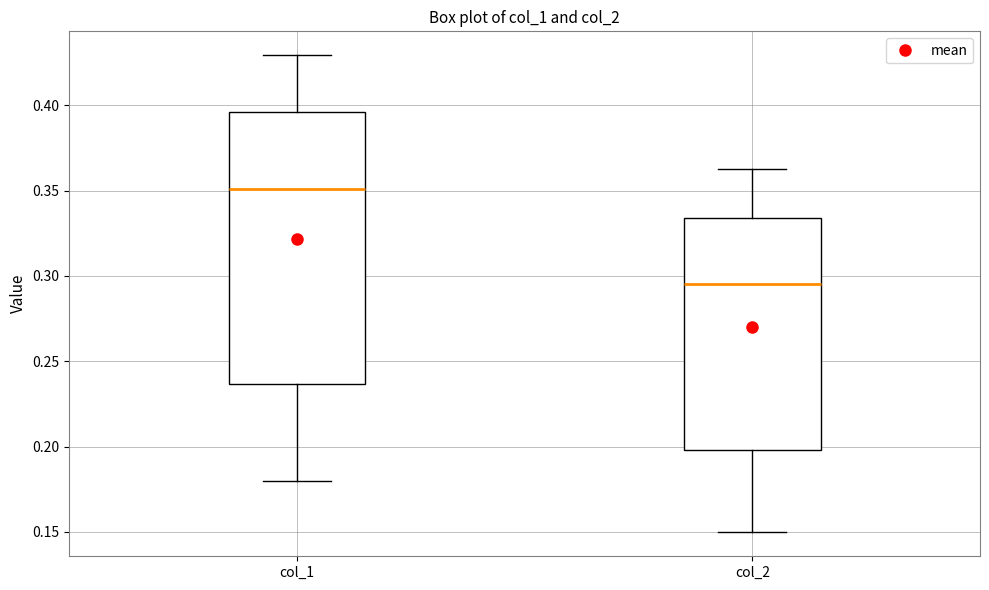

Which box is the tallest, from its lower edge to its upper edge?

col_1